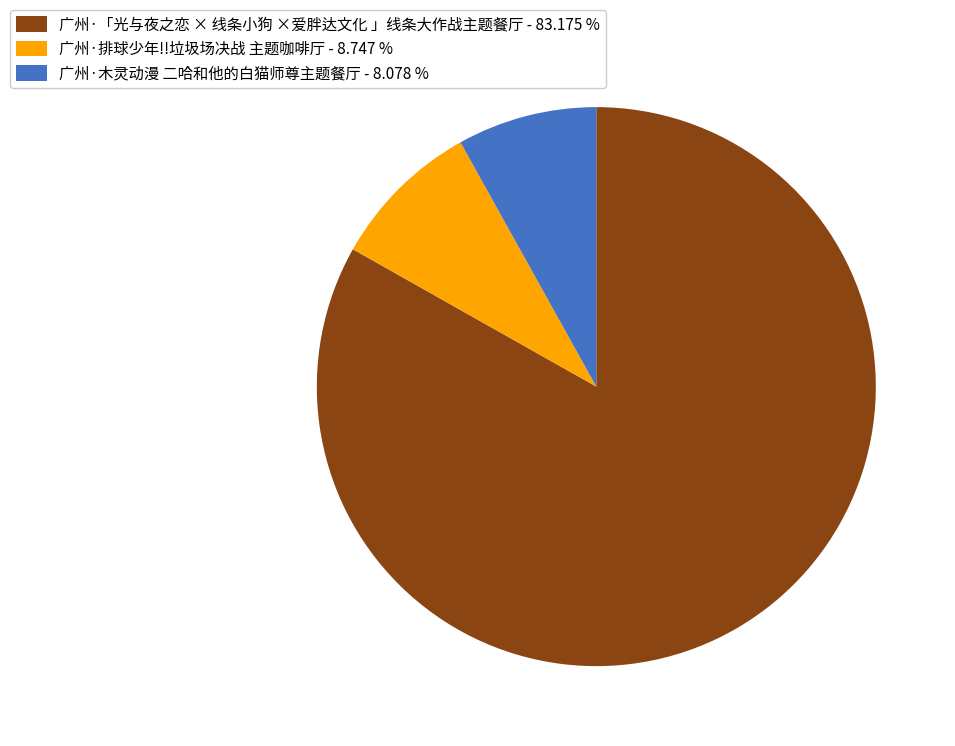

Is it true that 广州·「光与夜之恋 × 线条小狗 ×爱胖达文化 」线条大作战主题餐厅 is 73% of the pie?

False